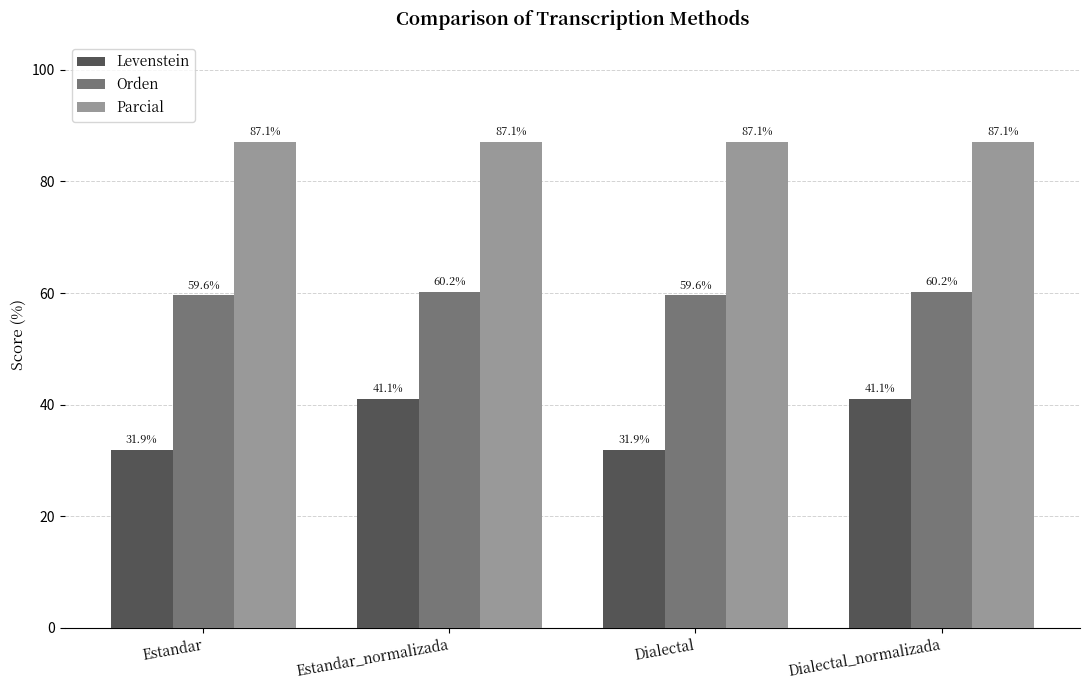

How many groups of bars are there?

4